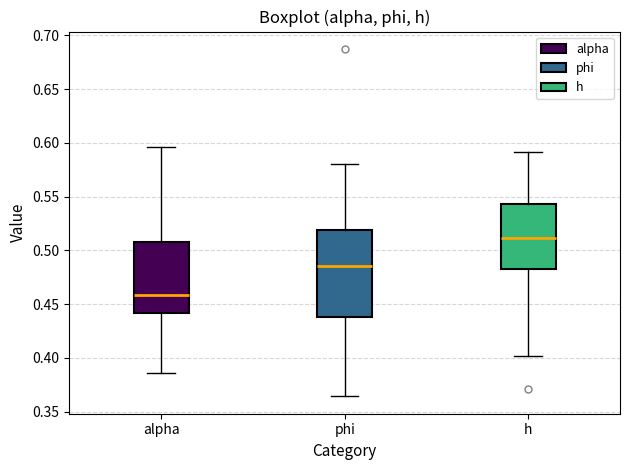

Reading left to right, transcribe this box plot: for each box, give where its median line is, the range the box spans, and where its two whiskers end, as read against the y-axis. The values are not printed on the chart, so give them approximately, as read against the axis.

alpha: median 0.460, box 0.440 to 0.510, whiskers 0.385 to 0.595
phi: median 0.485, box 0.440 to 0.520, whiskers 0.365 to 0.580
h: median 0.510, box 0.485 to 0.545, whiskers 0.400 to 0.590